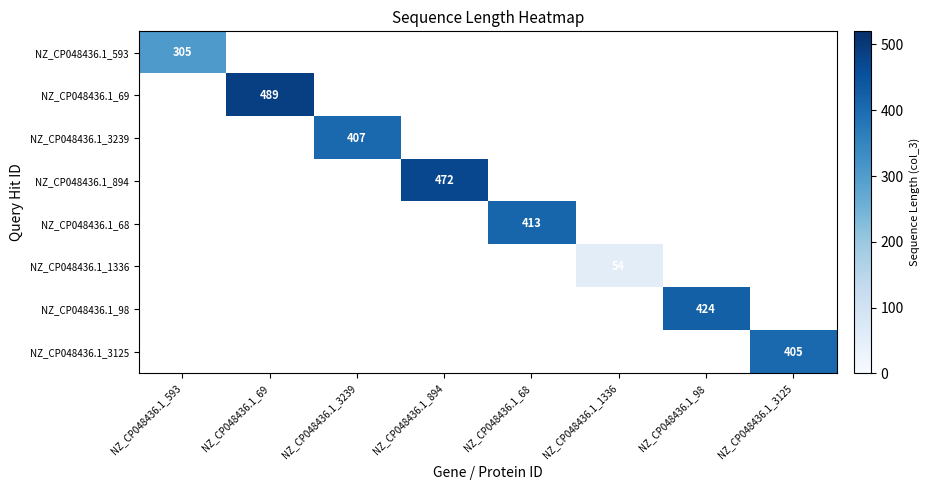

Rank the series at NZ_CP048436.1_1336 from lowest to highest value.

NZ_CP048436.1_593, NZ_CP048436.1_69, NZ_CP048436.1_3239, NZ_CP048436.1_894, NZ_CP048436.1_68, NZ_CP048436.1_1336, NZ_CP048436.1_98, NZ_CP048436.1_3125